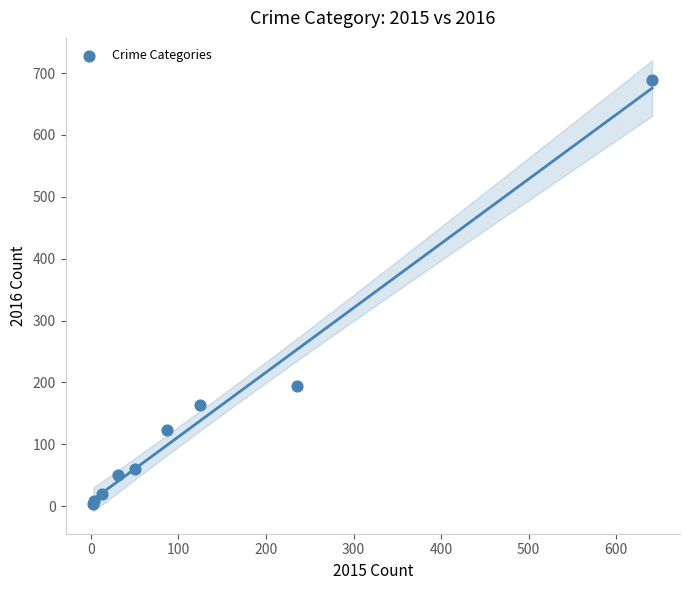

What Y value in the scatter plot is closest to 346?

194